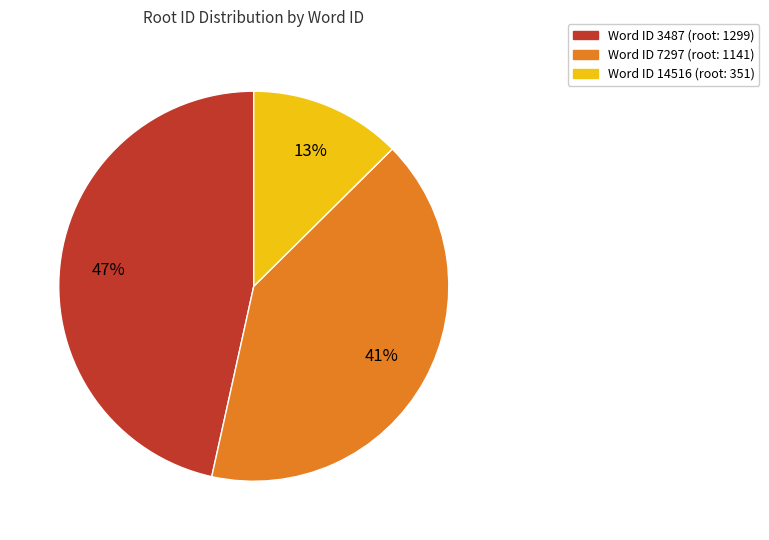

Is there any slice that represents more than half of the pie?

No